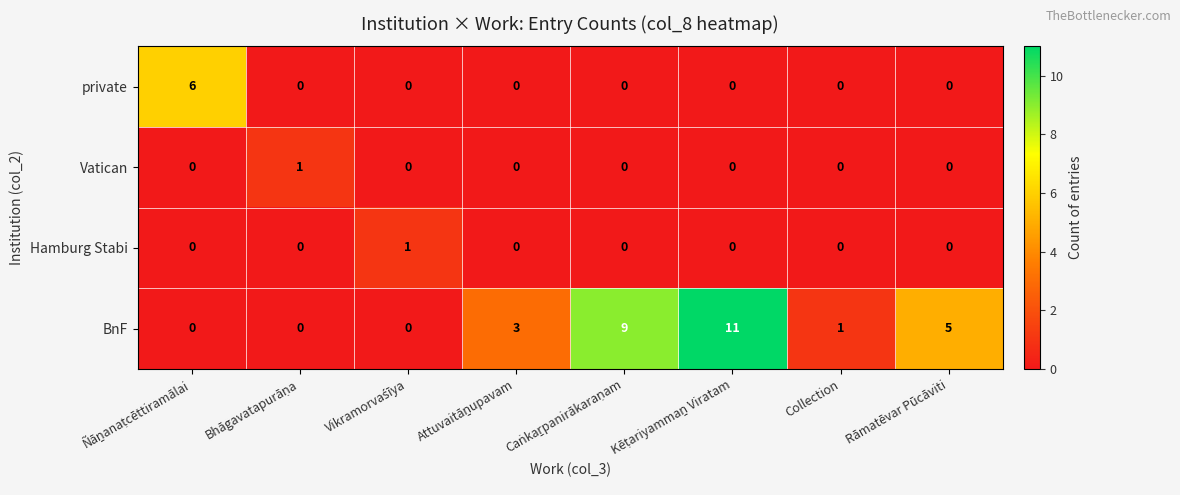

What is the maximum value for BnF?

11